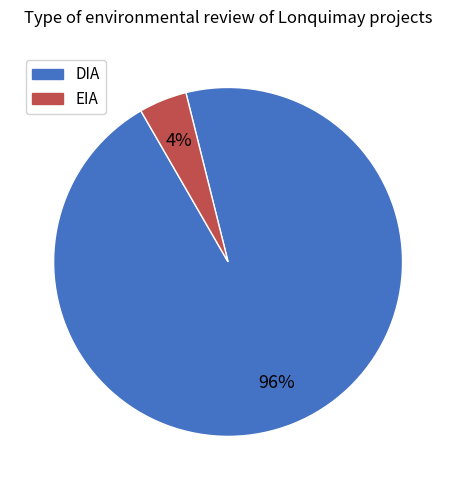

To the nearest percent, what percentage of the pie is EIA?

4%